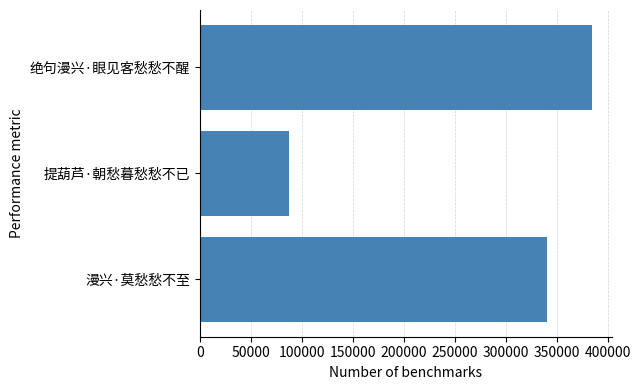

Is it true that the value at 提葫芦·朝愁暮愁愁不已 is 130903?

False